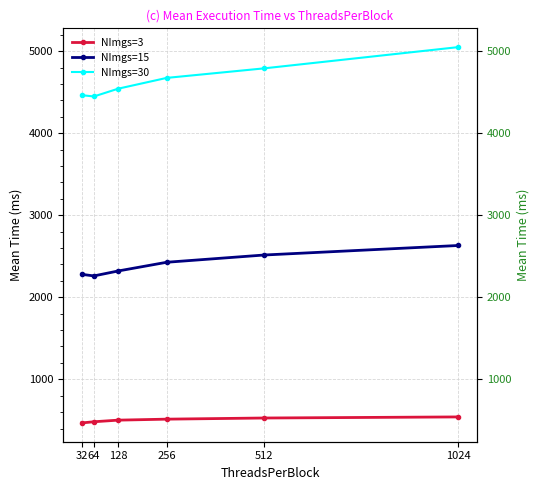

Where is the first local minimum for NImgs=30?

64